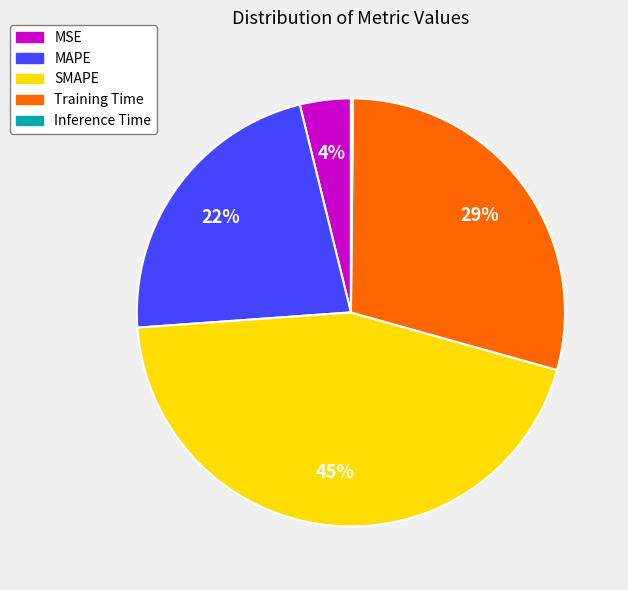

Is it true that SMAPE is 45% of the pie?

True